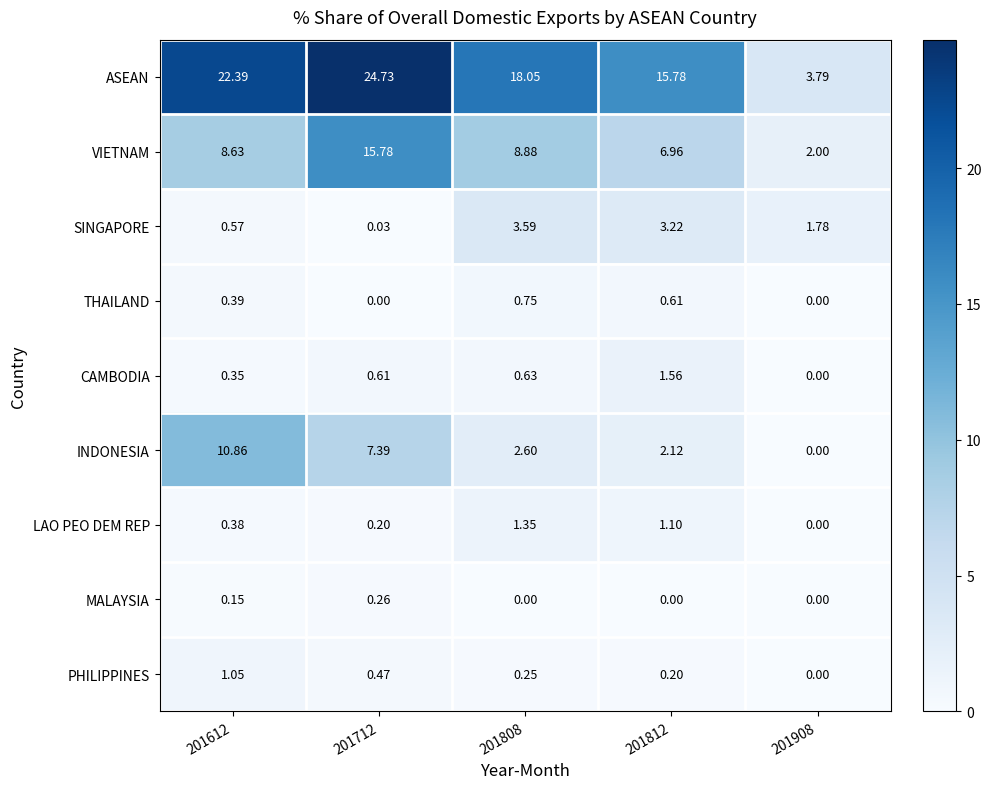

At which category is the sum across all series the highest?

201712